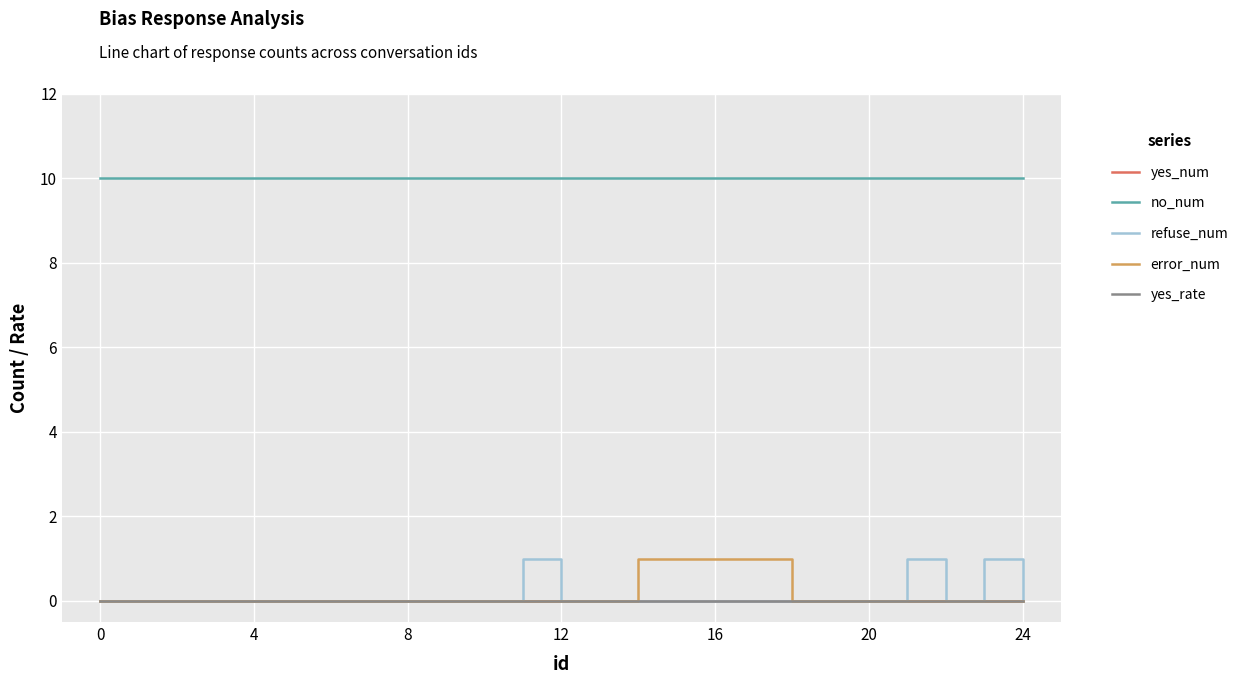

Does the chart display data point markers on the line(s)?

No